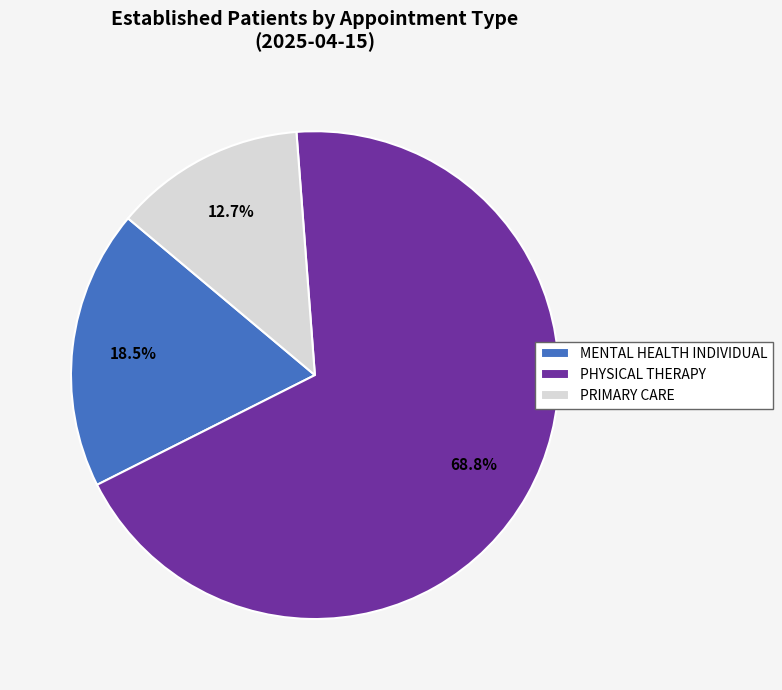

To the nearest percent, what is the difference between the MENTAL HEALTH INDIVIDUAL and PRIMARY CARE slice percentages?

6%